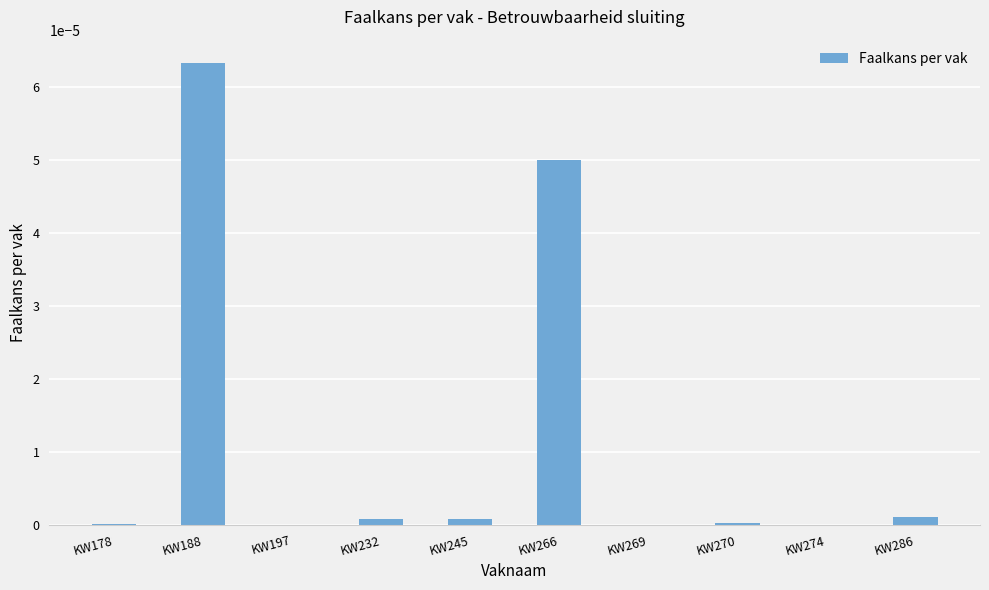

Is it true that the value at KW197 is 0.0?

True